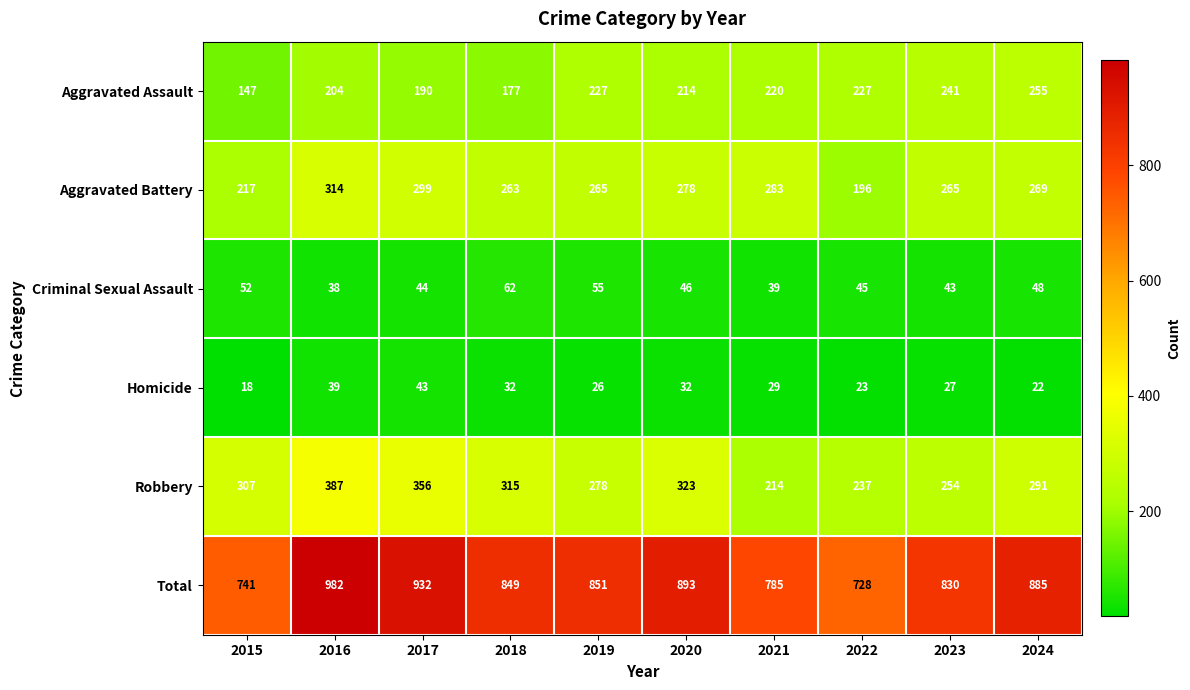

Which label corresponds to the largest value in the chart?

2016